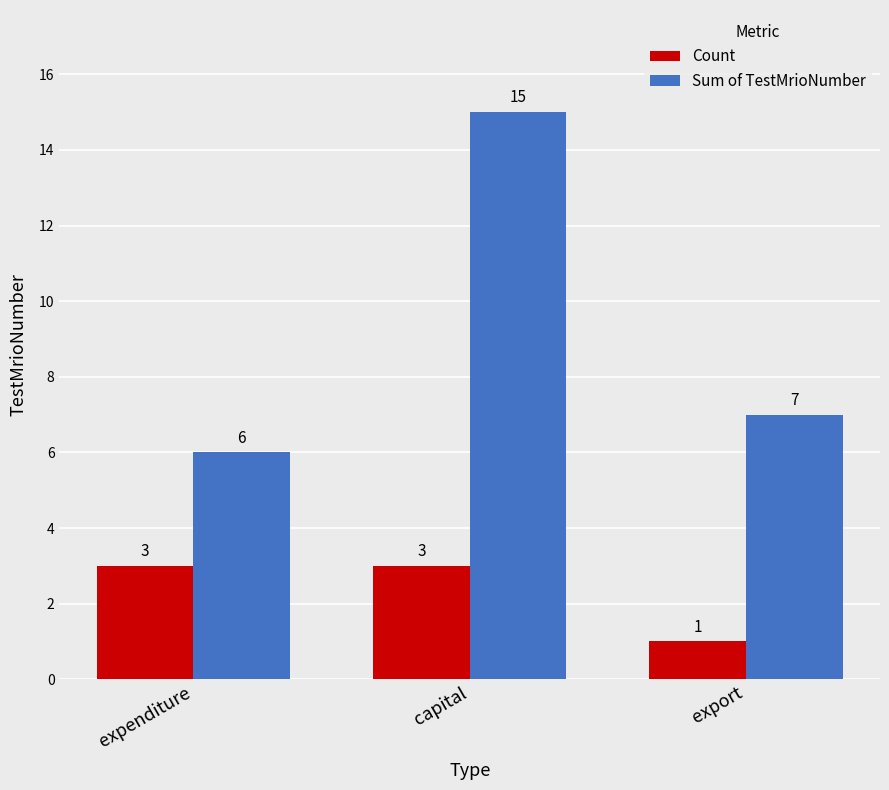

Which category has the lowest value across all series?

export